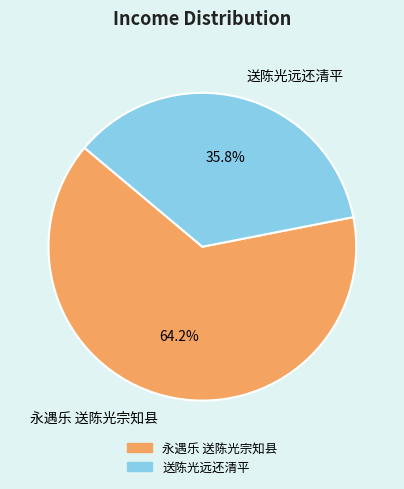

Which has a higher value, 永遇乐 送陈光宗知县 or 送陈光远还清平?

永遇乐 送陈光宗知县